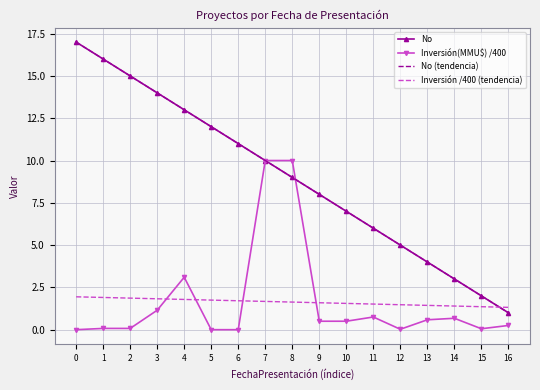

What is the total value across all series at 9?

18.1